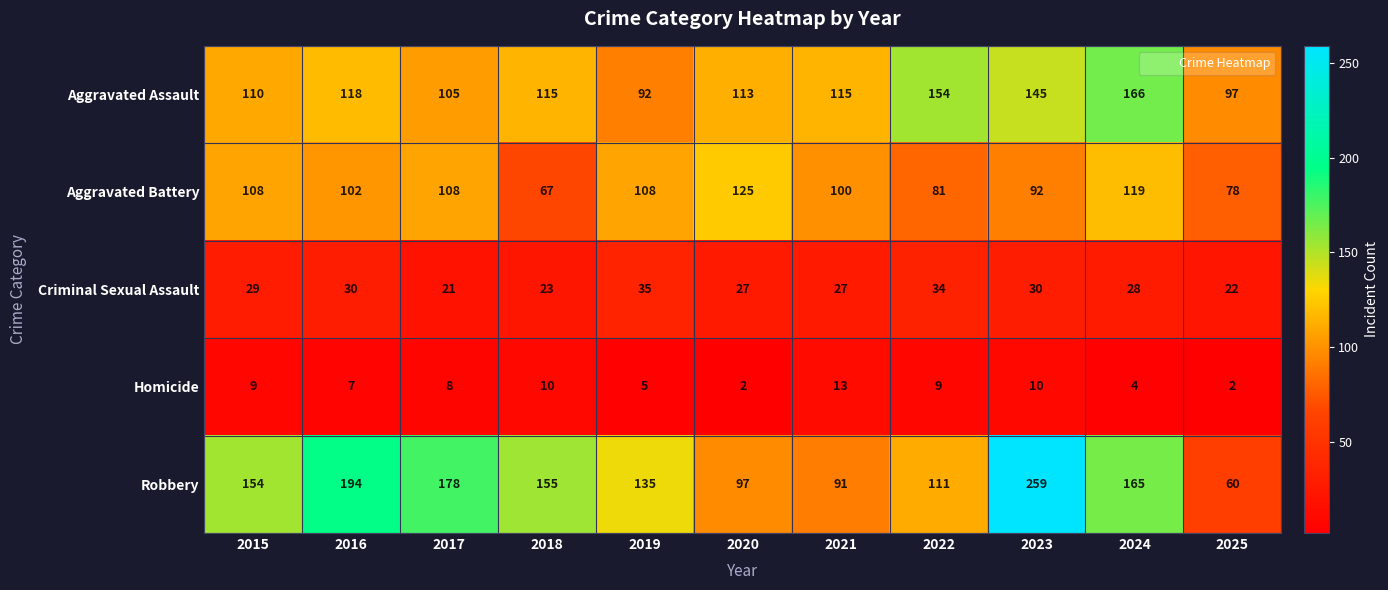

Count the number of data series in this chart.

5